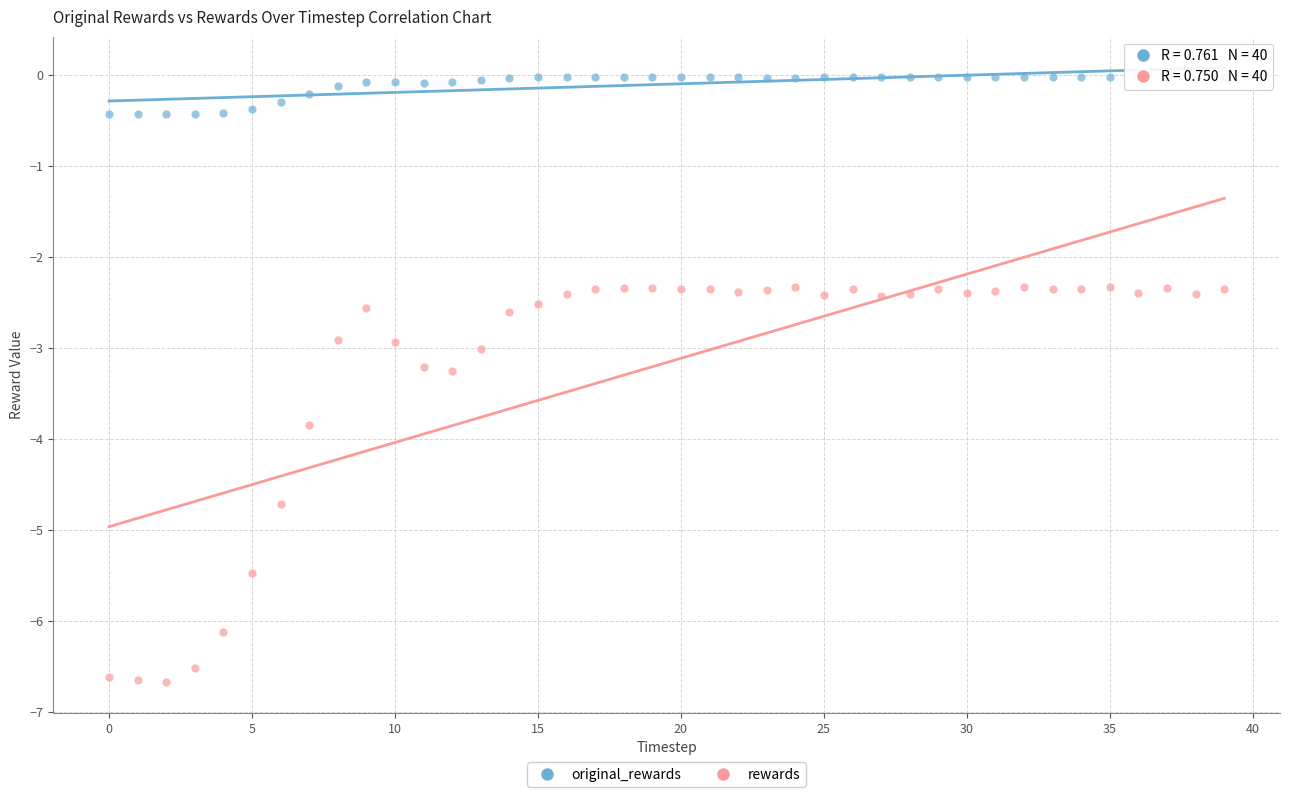

In the rewards series, what Y value is closest to -4?

-3.8